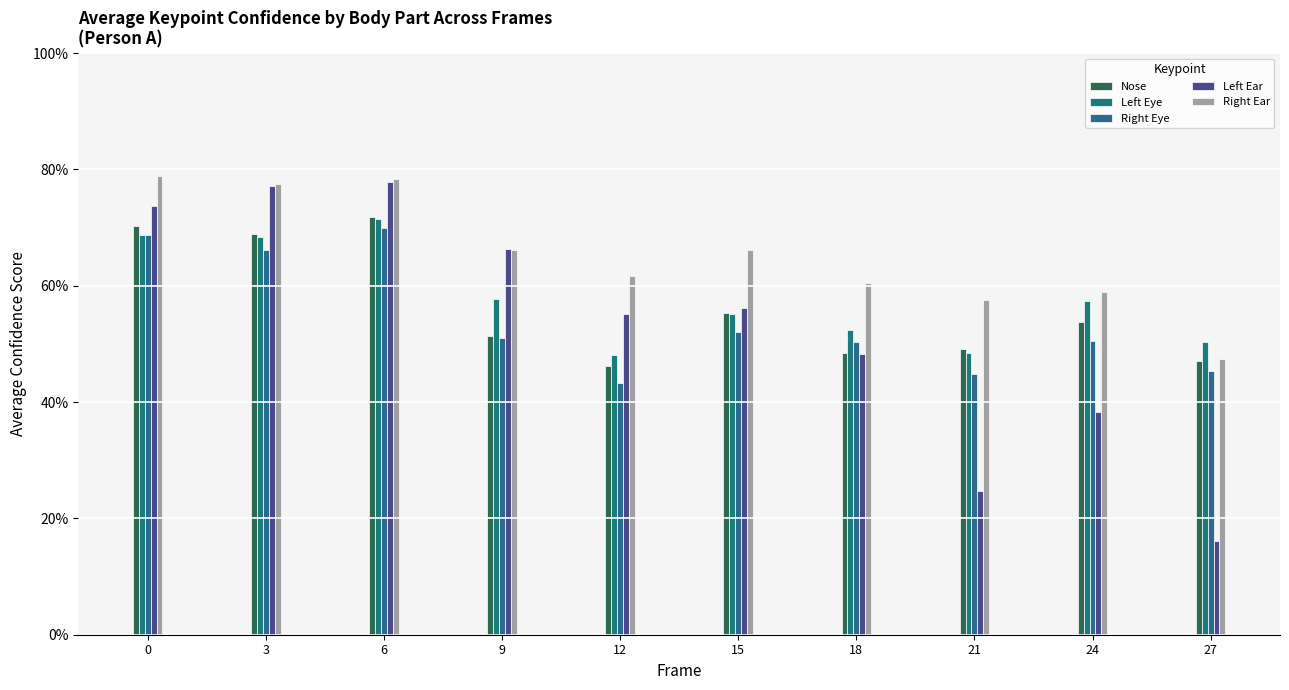

Which series changed the most between 18 and 27?

Left Ear